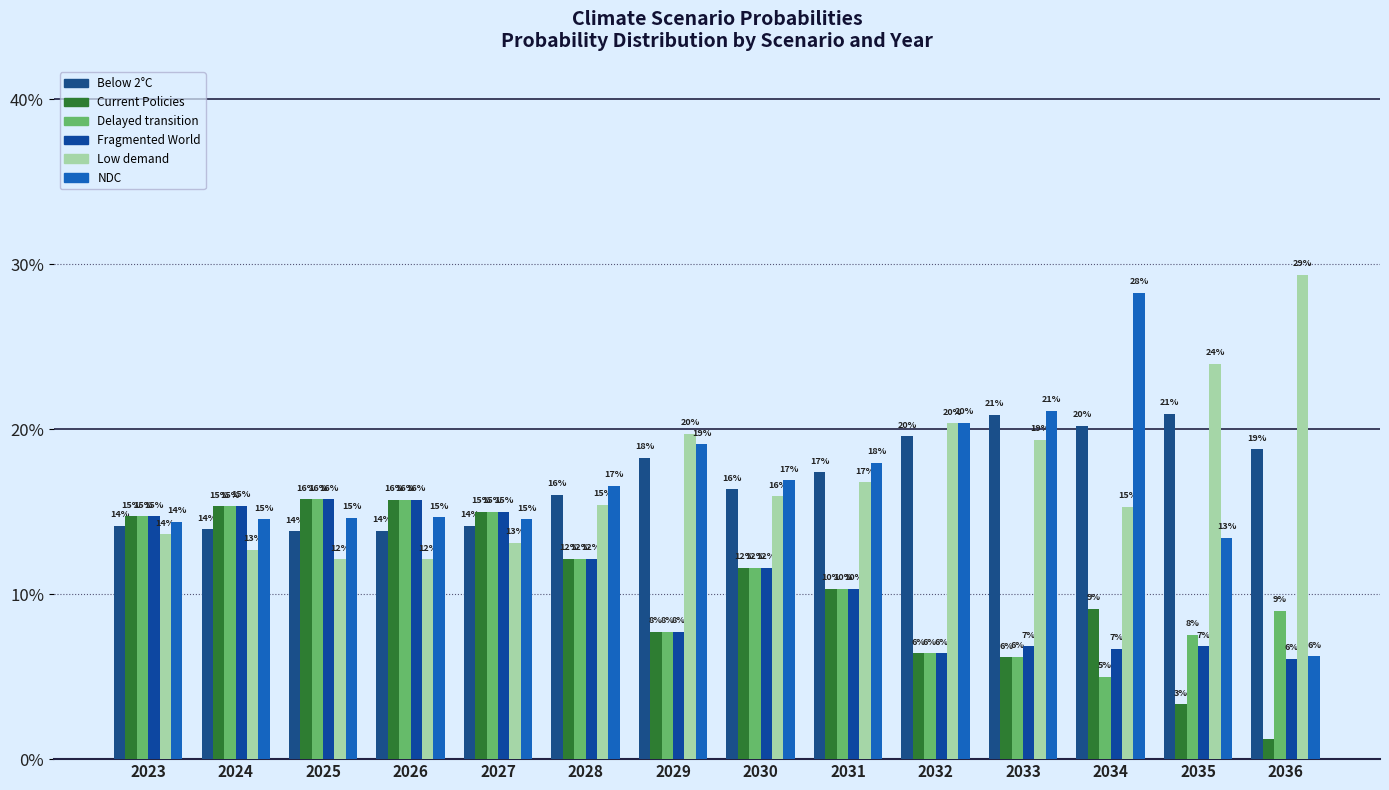

Which category has the highest value across all series?

2036